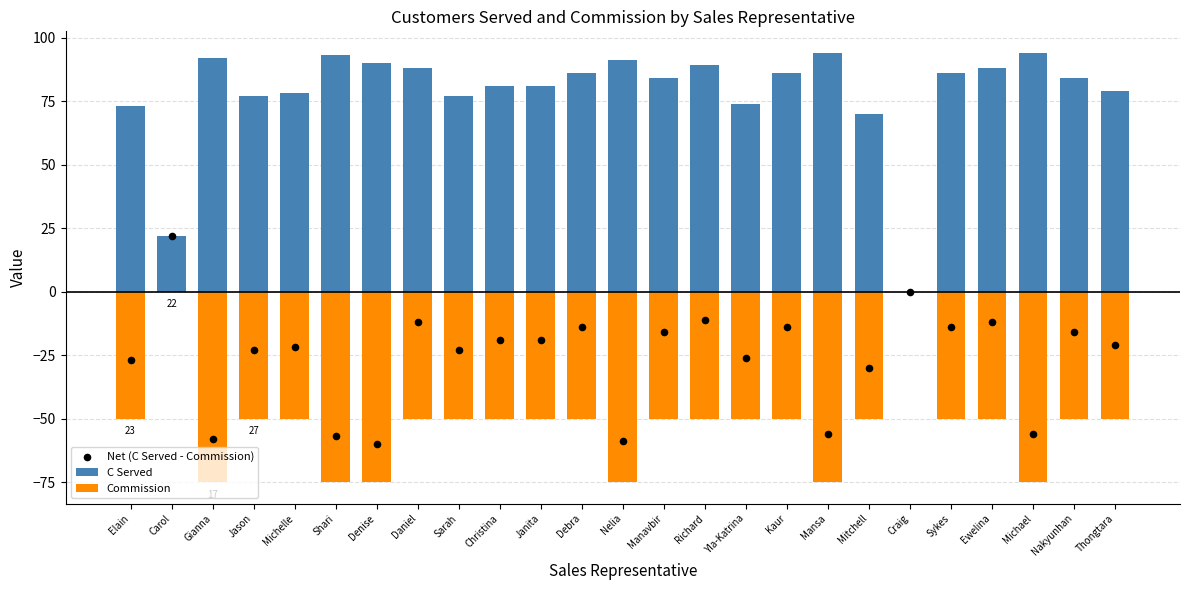

What is the total value across all series at Sarah?

4